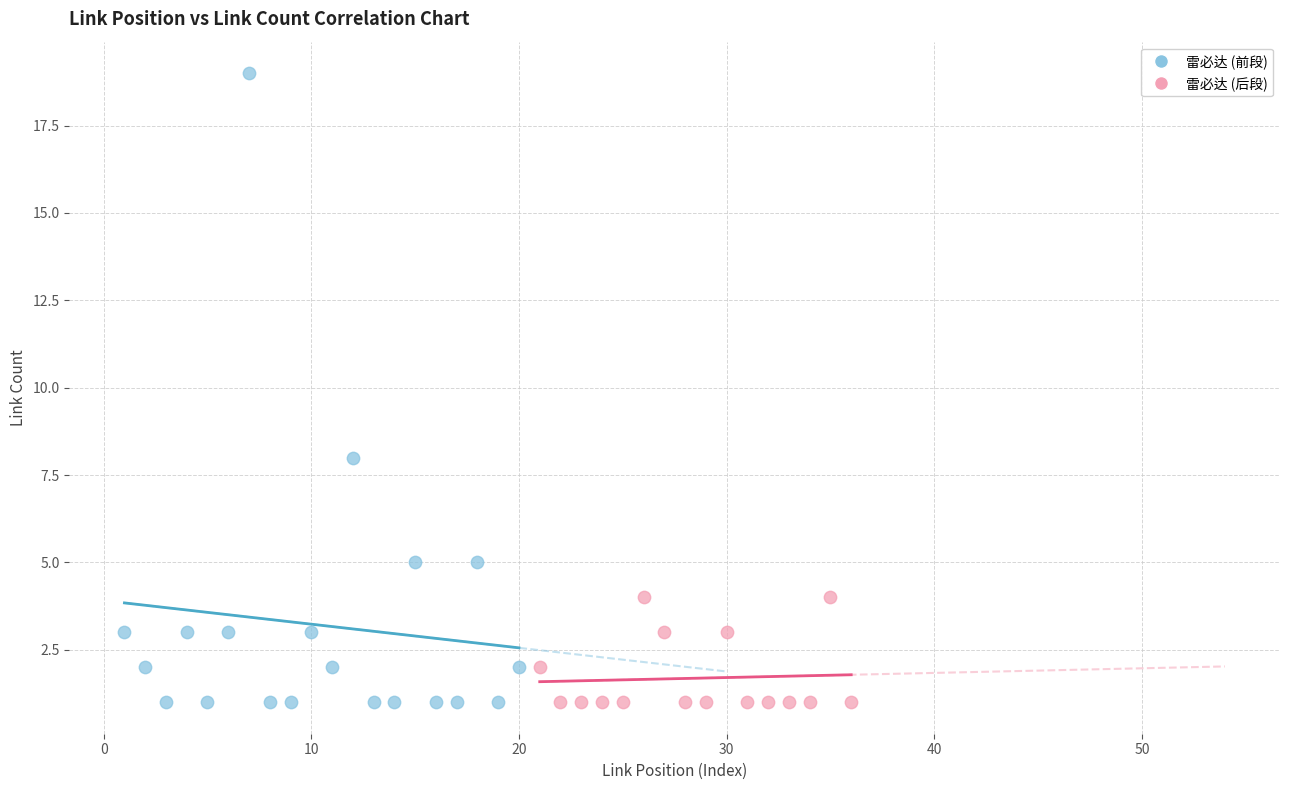

Which series has the largest Y range (max minus min)?

雷必达 (前段)